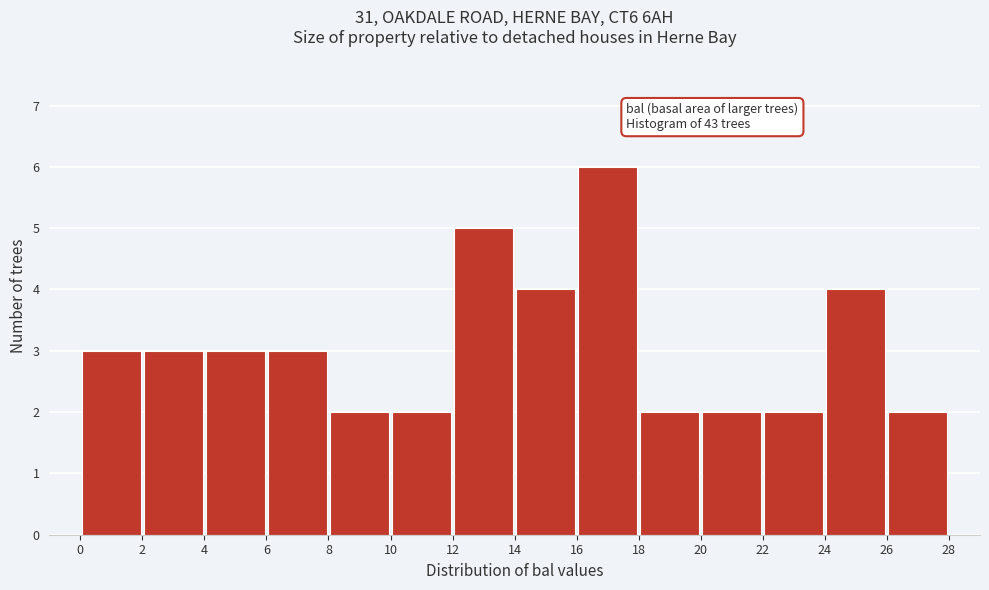

Over which range of the x-axis is the bar tallest?

16 to 18